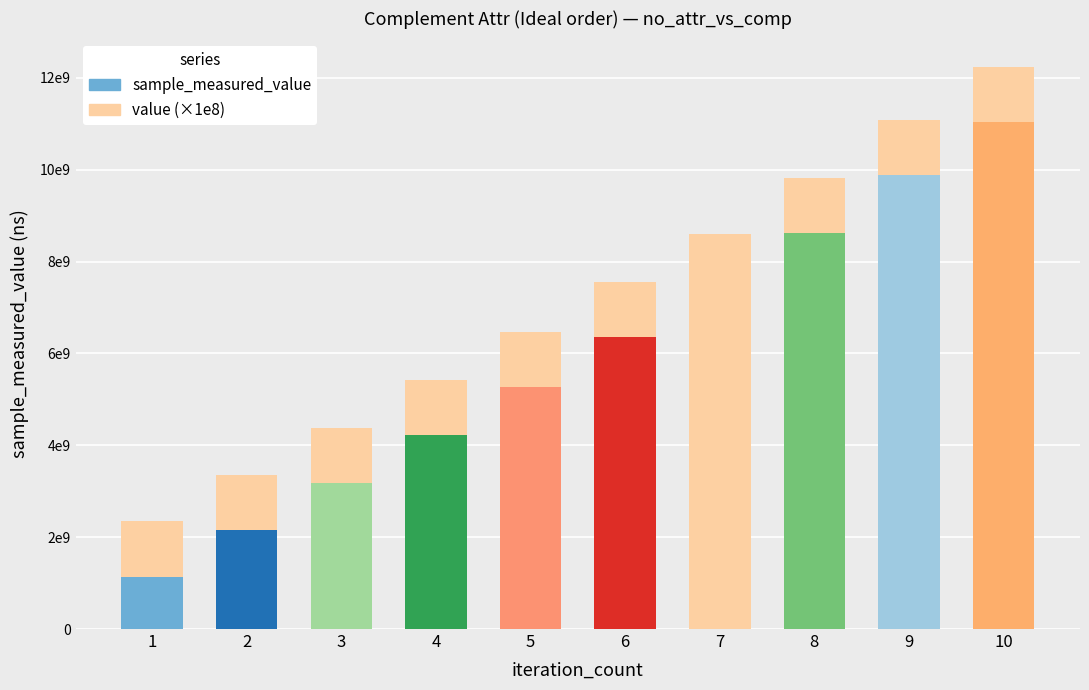

Does the chart contain any negative values?

No